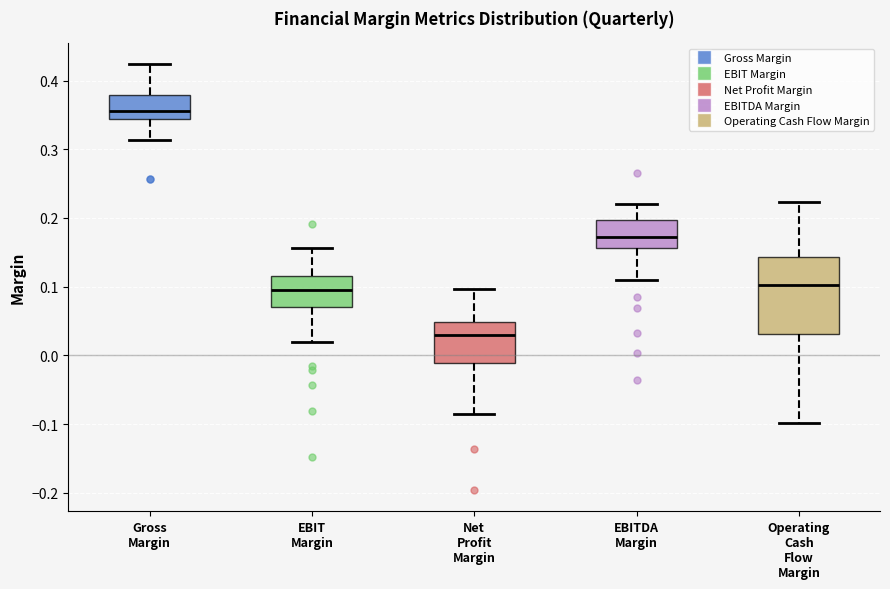

Which box's median line is the lowest?

Net Profit Margin